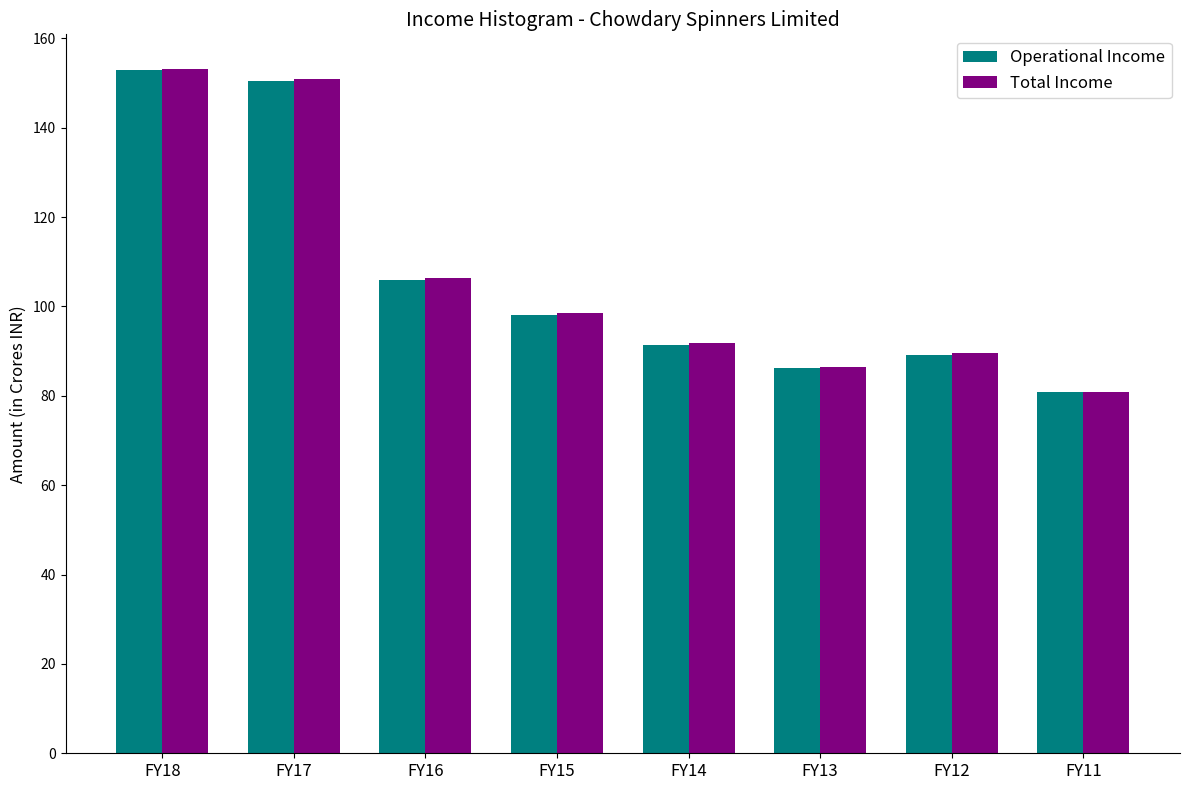

Reading left to right, list all the values displayed in this chart.

Operational Income: 152.9	150.6	105.9	98.1	91.4	86.3	89.2	80.8
Total Income: 153.2	150.8	106.5	98.6	91.9	86.5	89.6	80.9